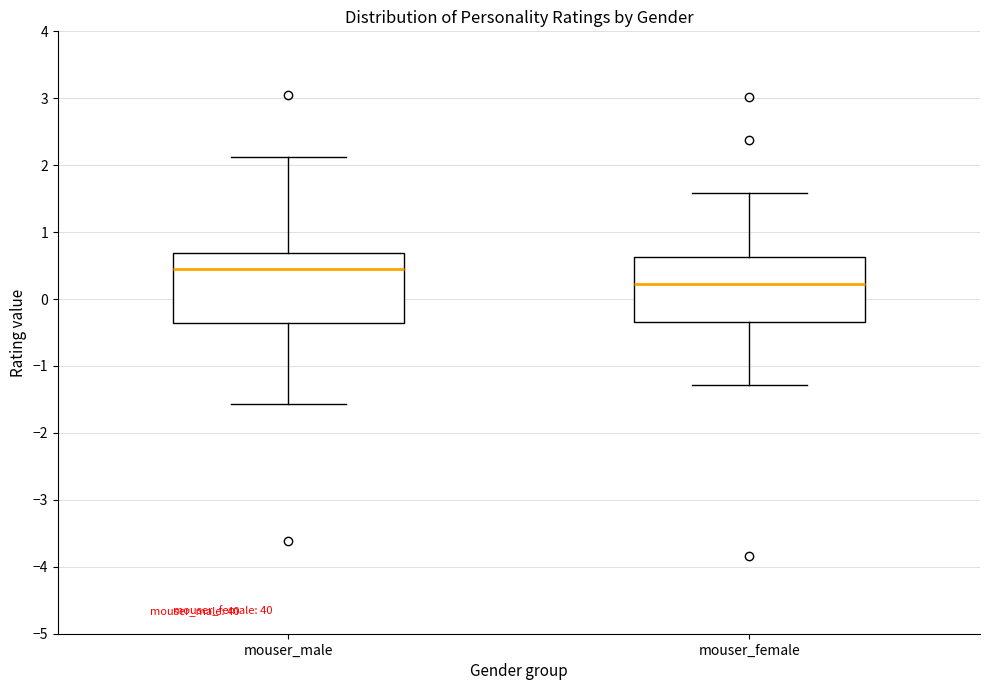

Where is the lower edge of the box for mouser_female on the y-axis? The values are not printed on the chart, so give them approximately, as read against the axis.

-0.4